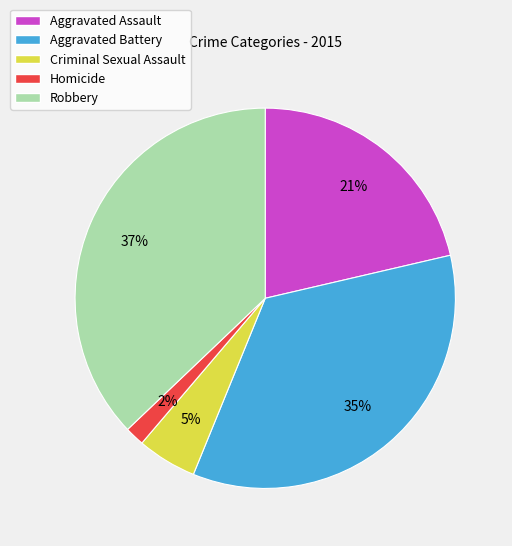

How many slices are in this pie chart?

5